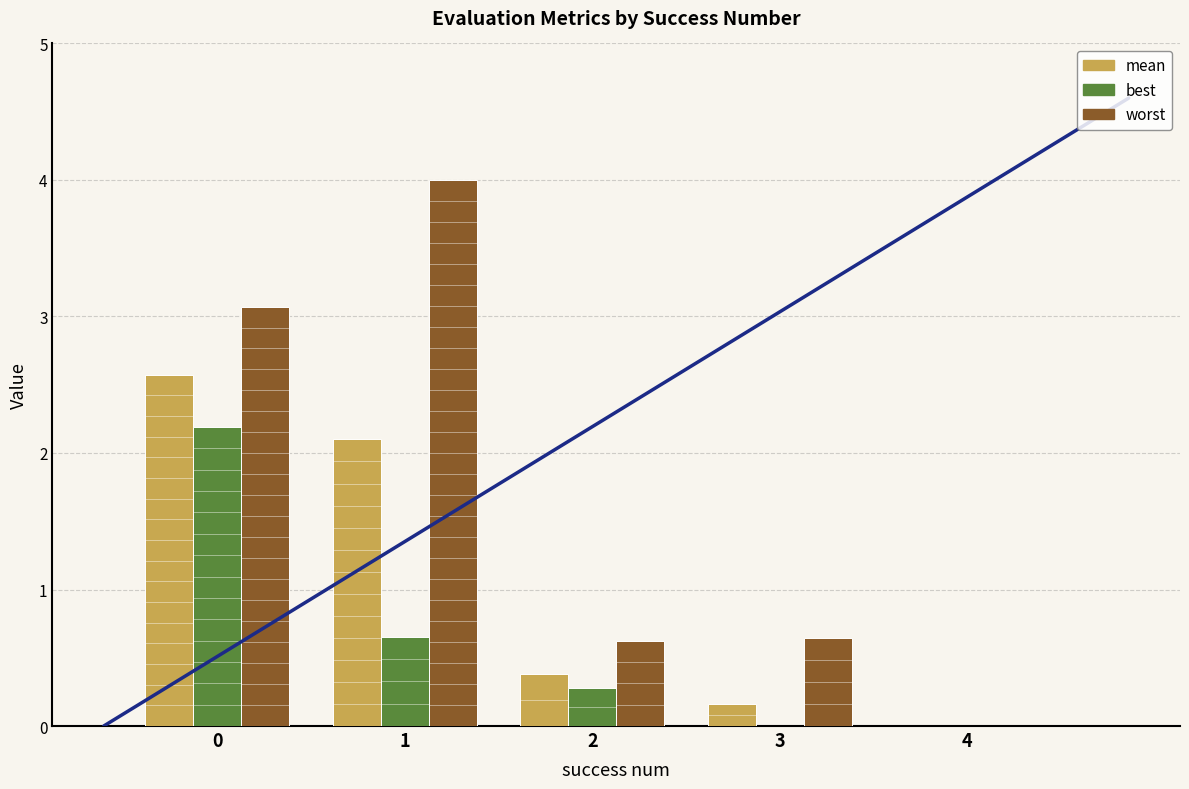

What is the approximate value of mean at 2?

0.4